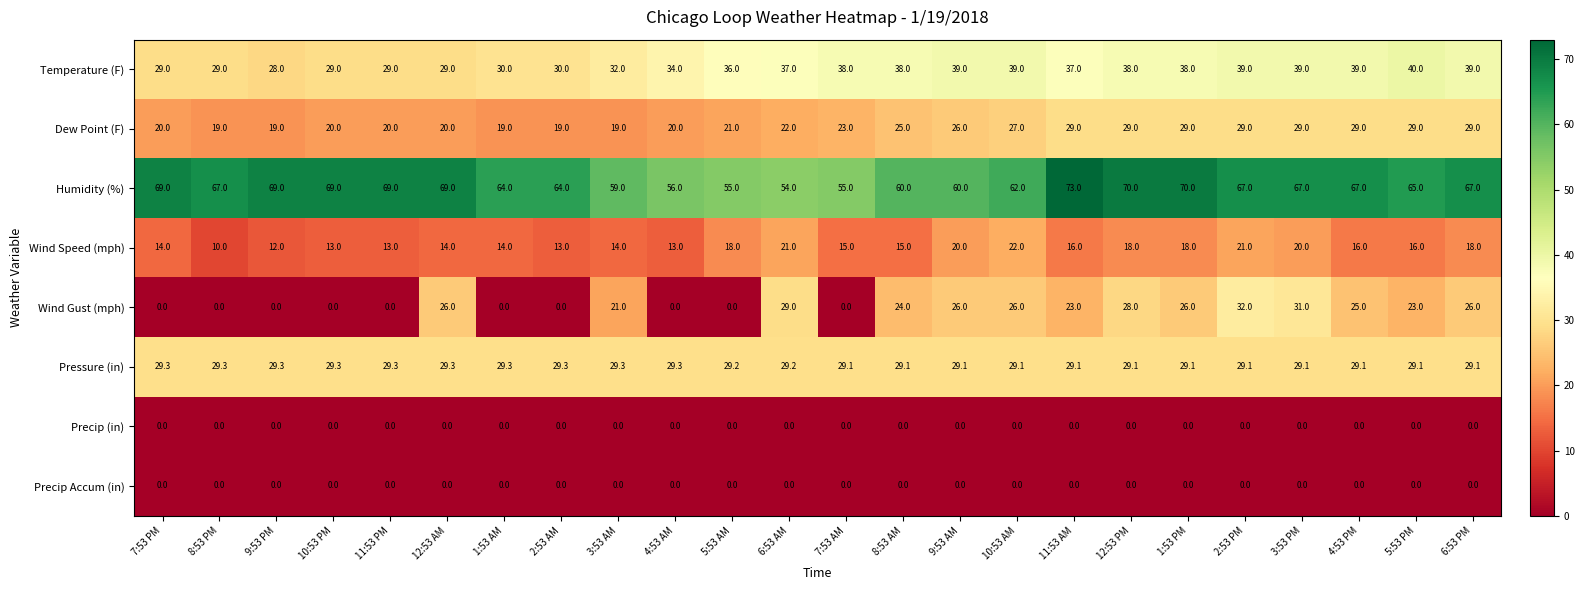

Which series has the widest spread of values?

Wind Gust (mph)